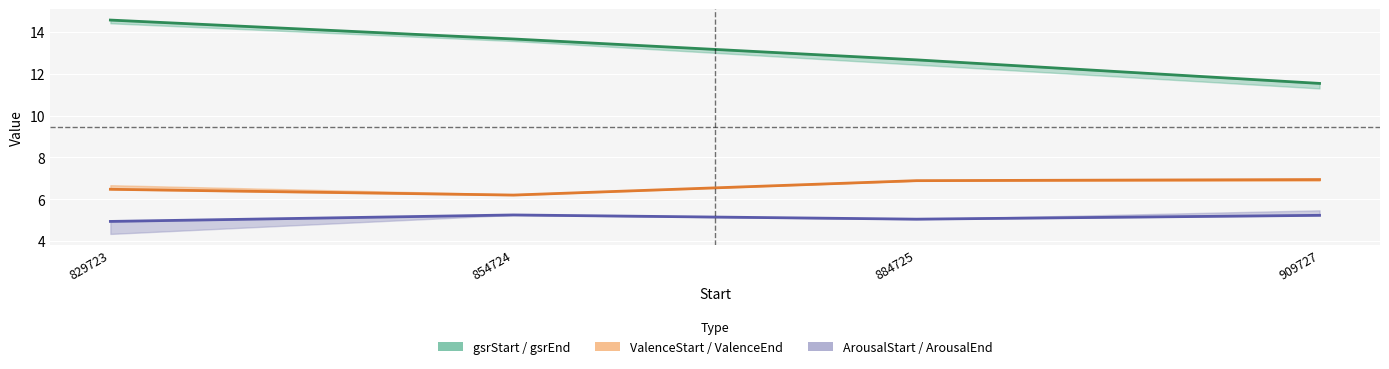

At which label does gsrStart reach its peak?

829723